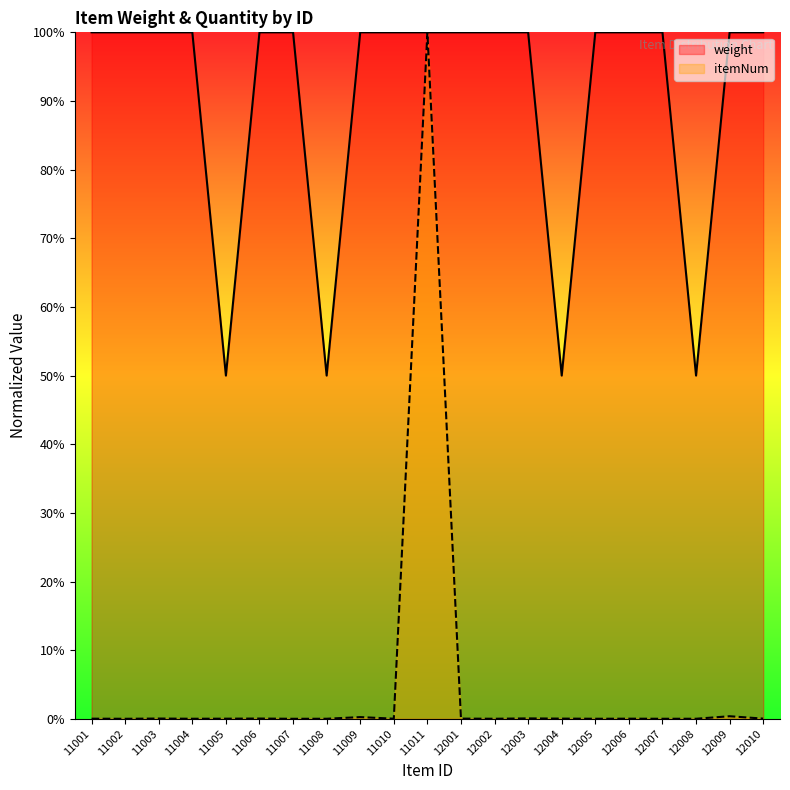

How many interior local valleys does the weight series have?

4